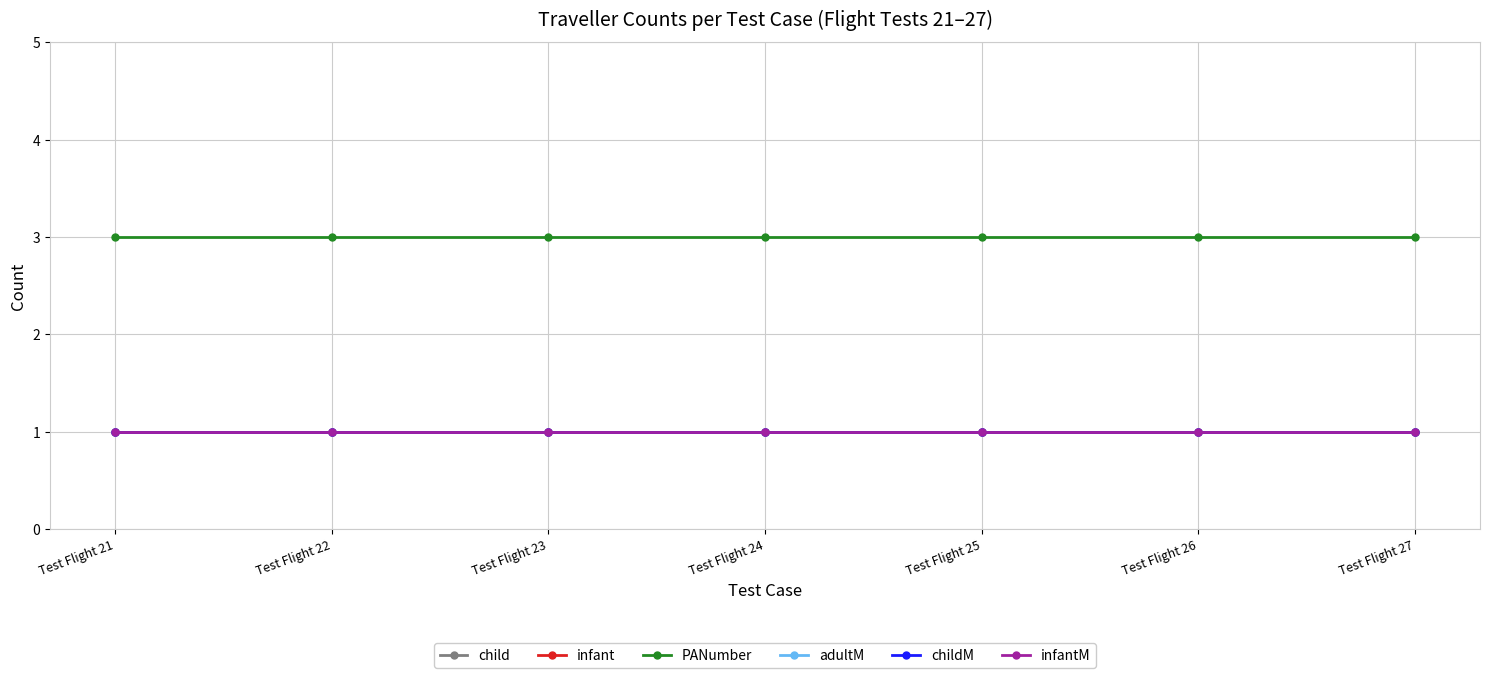

Is this an area chart (filled region under the line)?

No